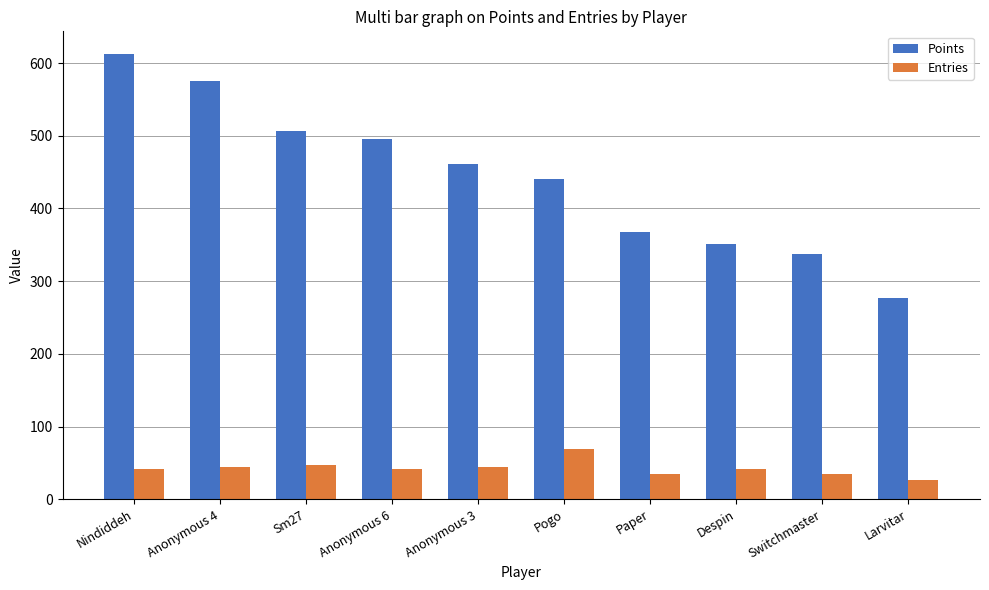

What is the maximum value shown in the chart?

613